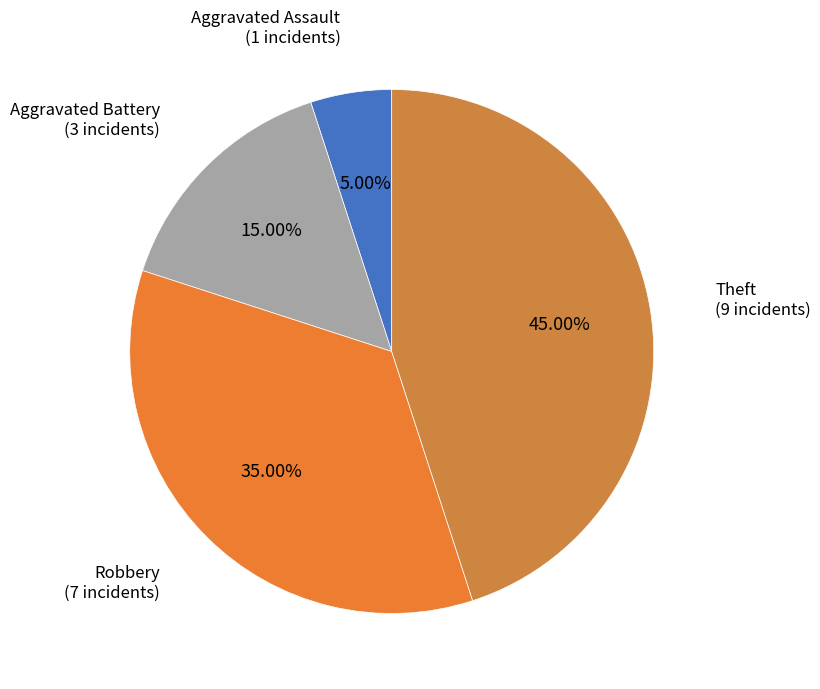

Count the number of slices in the pie.

4